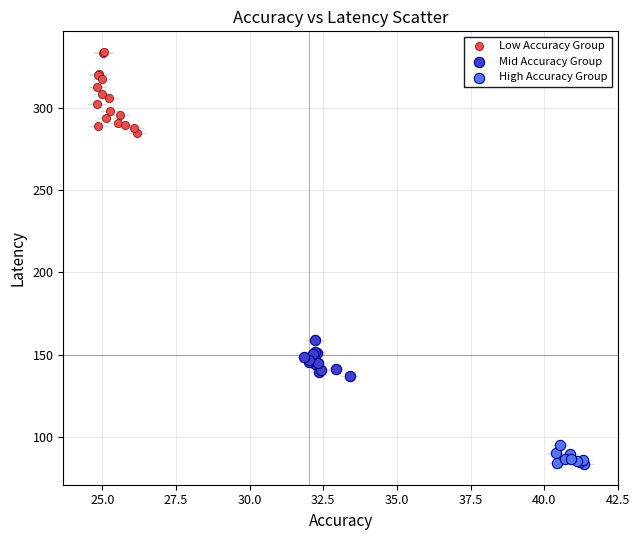

Which series reaches the minimum Y coordinate?

High Accuracy Group